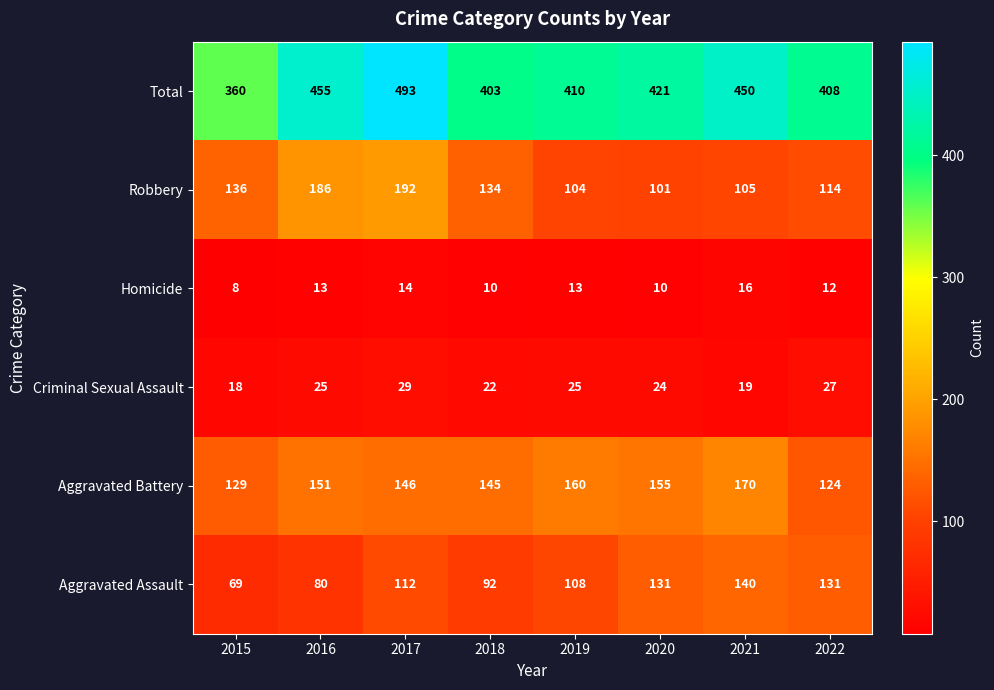

At which category does the chart reach its peak across all series?

2017